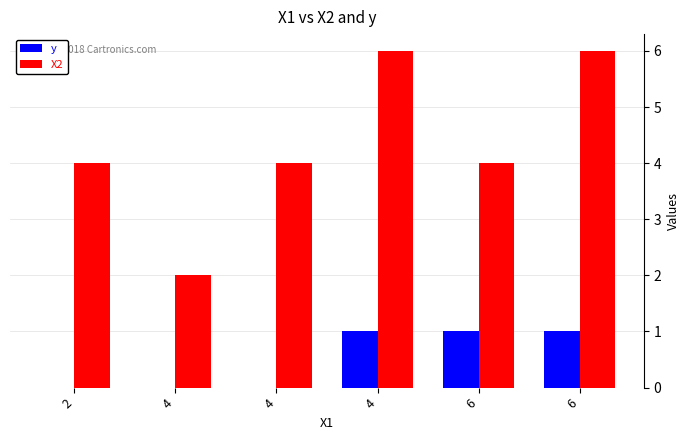

At which category is the sum across all series the highest?

4